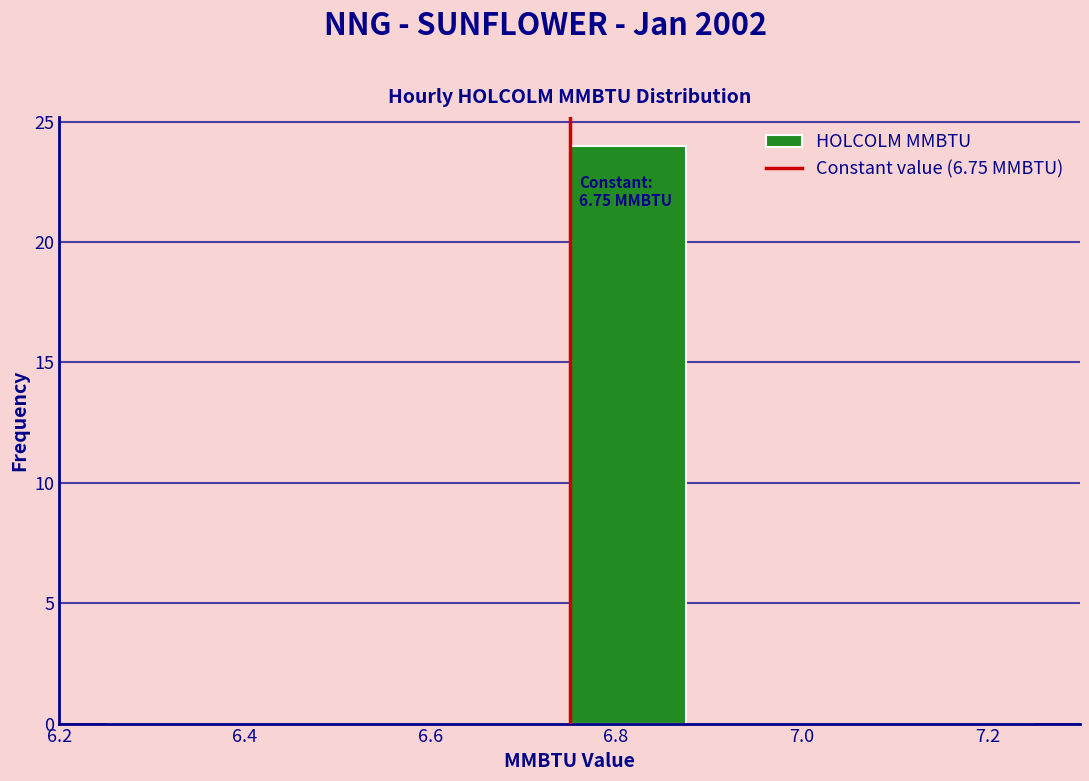

Over which range of the x-axis is the bar tallest?

6.750 to 6.875